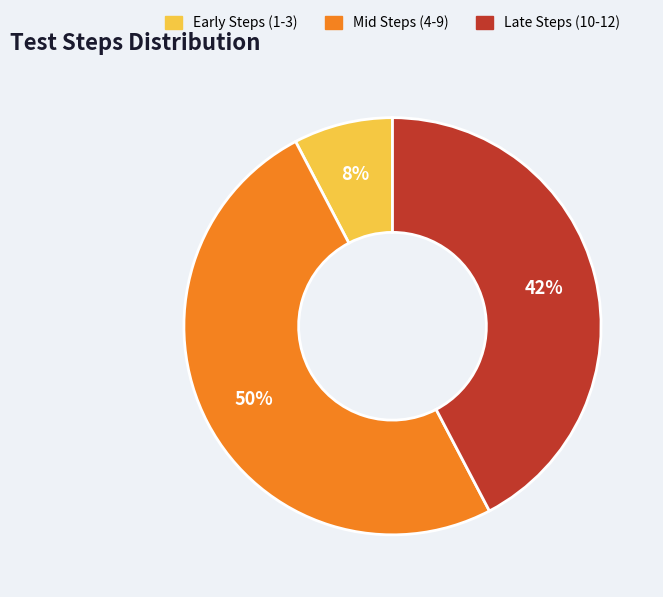

To the nearest percent, what is the average slice percentage?

33%